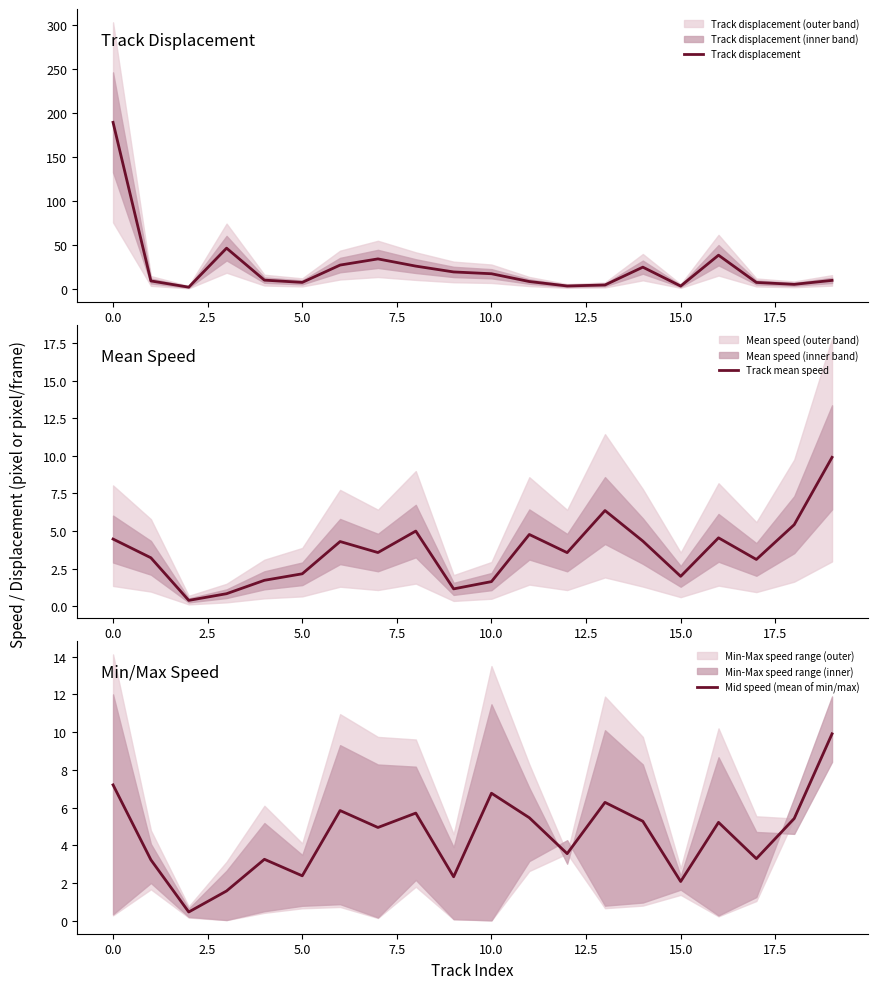

What is the value of the Track displacement point at the 19th from the left?

5.4